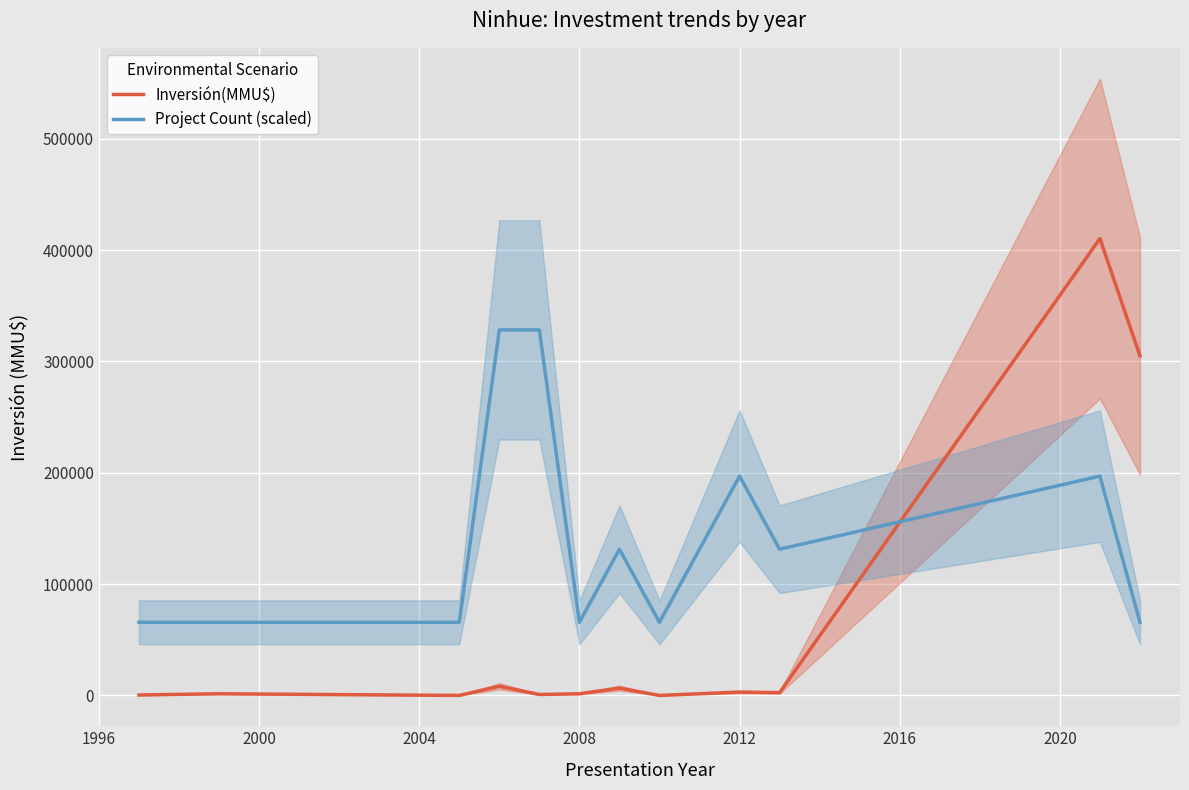

What is the minimum value for Project Count (scaled)?

65651.2